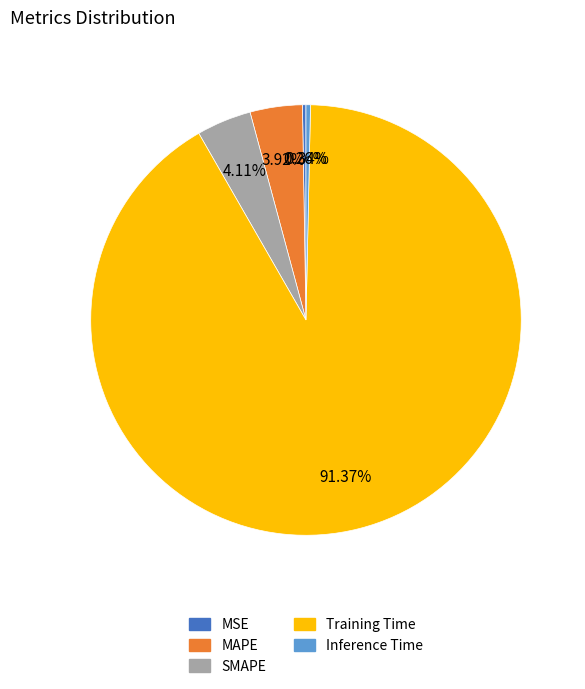

To the nearest percent, what is the average slice percentage?

20%